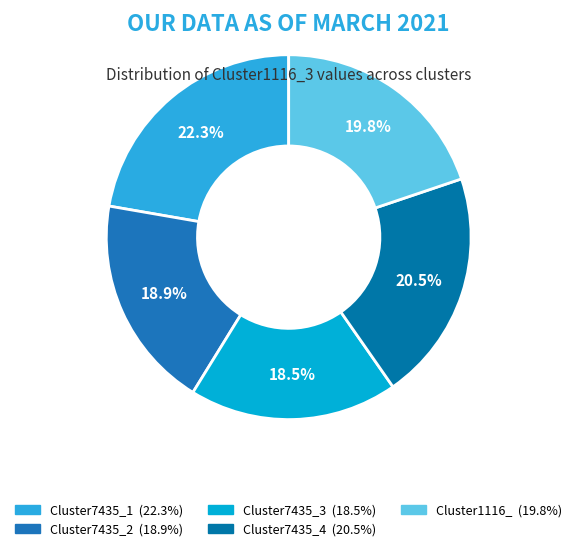

How many slices are in this pie chart?

5